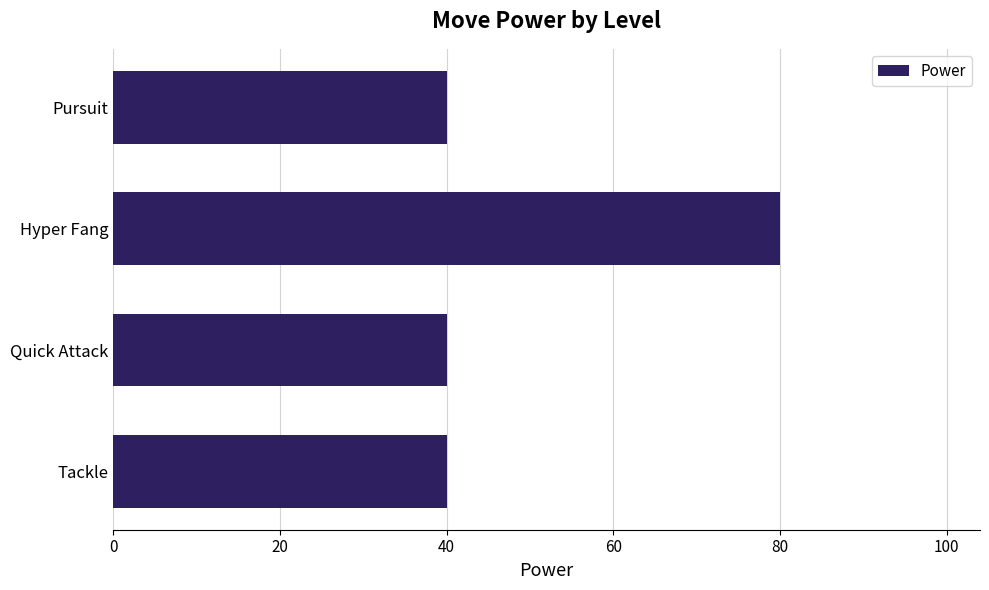

How many values are between 40 and 80?

4